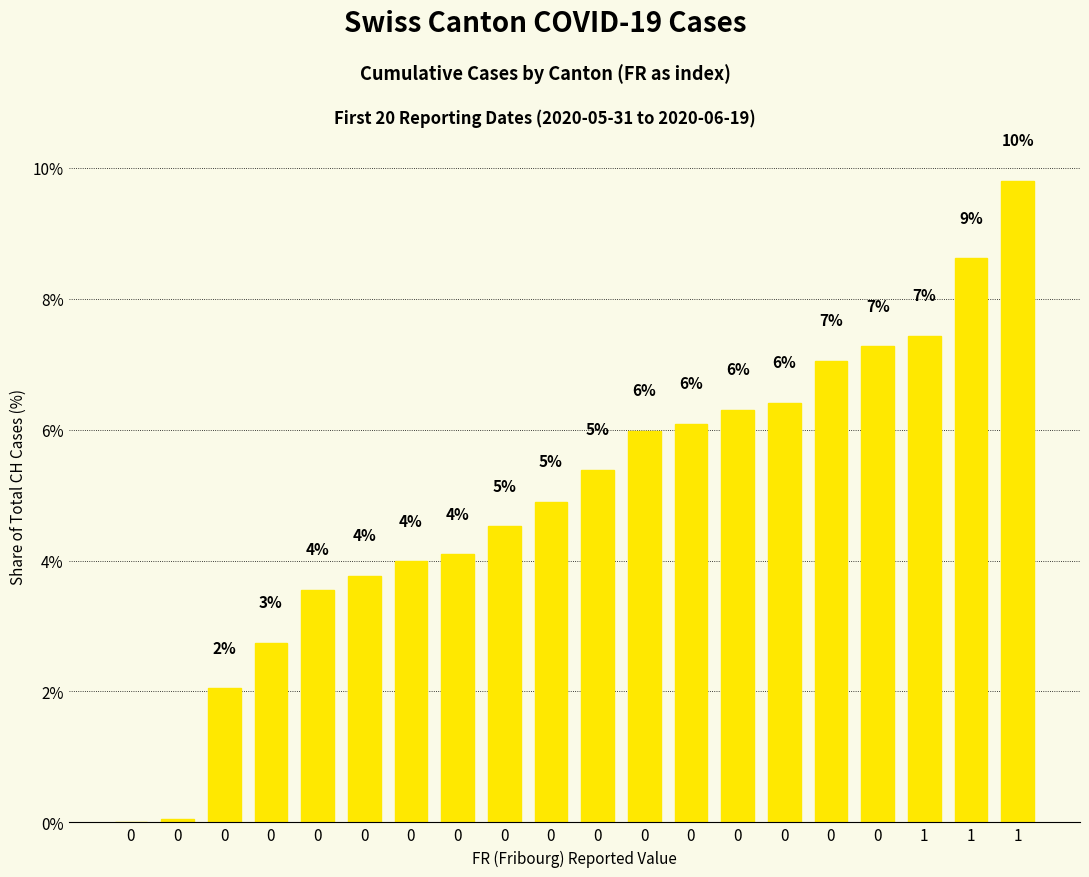

How many data points are above 5?

10